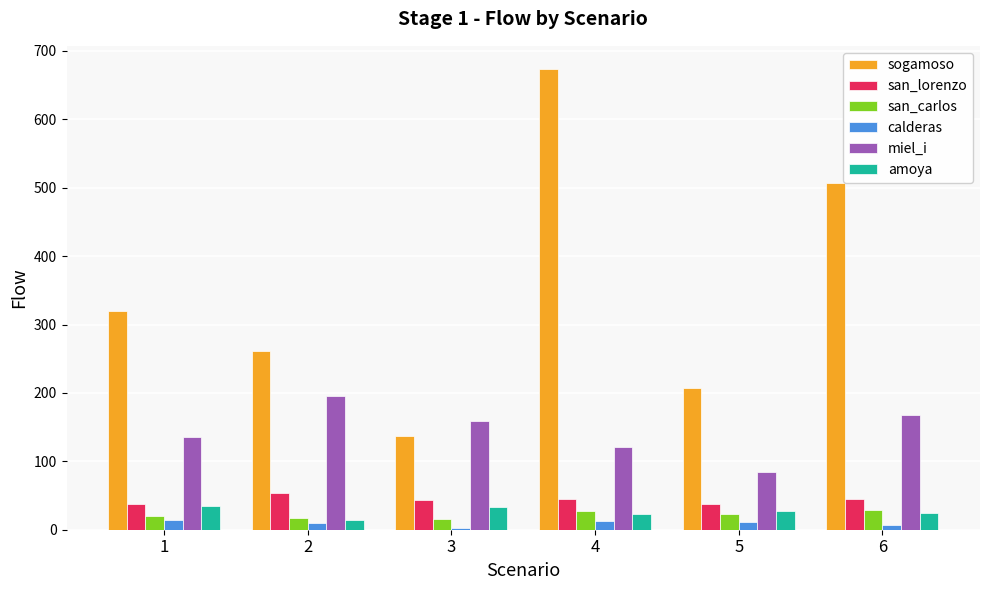

Which series has the largest range (max minus min)?

sogamoso